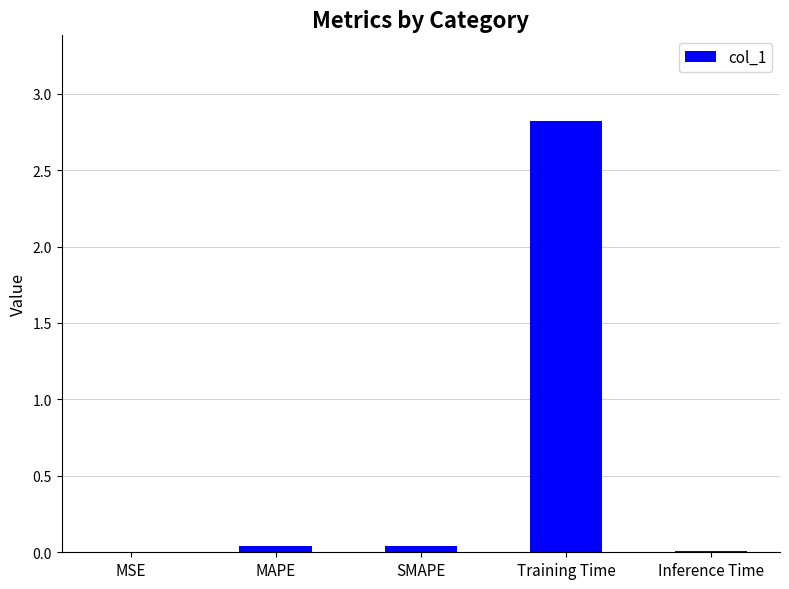

Which has a higher value, Training Time or MAPE?

Training Time